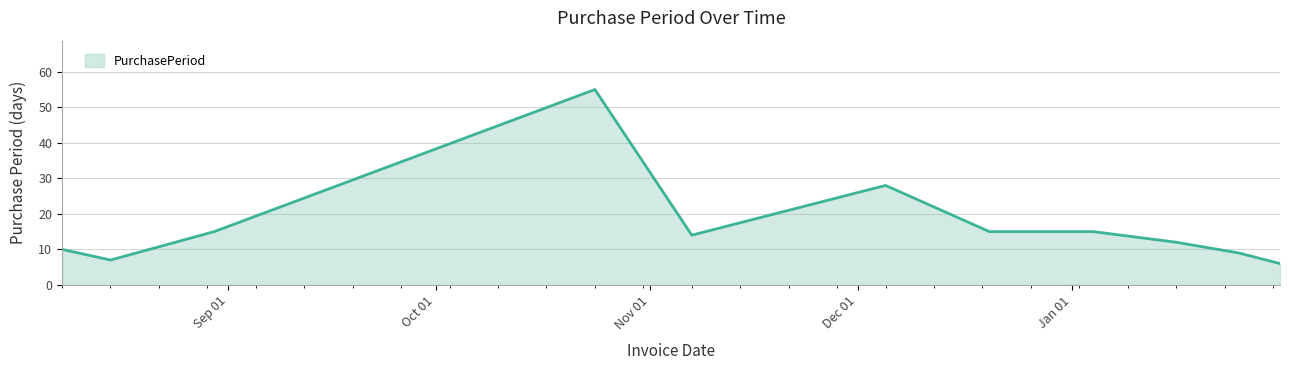

What is the difference between the maximum and minimum values?

49